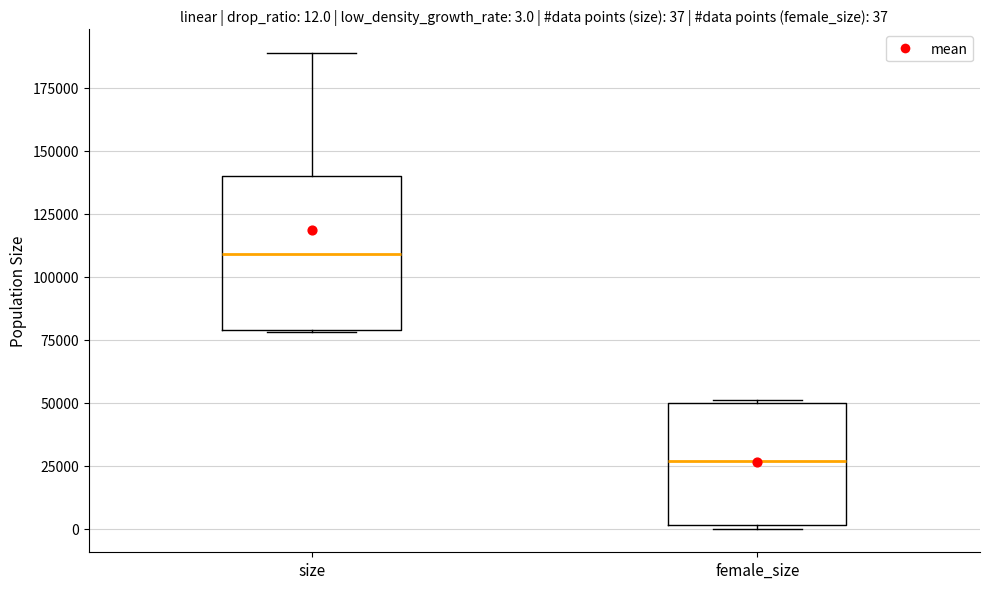

Which box has the lowest median line?

female_size